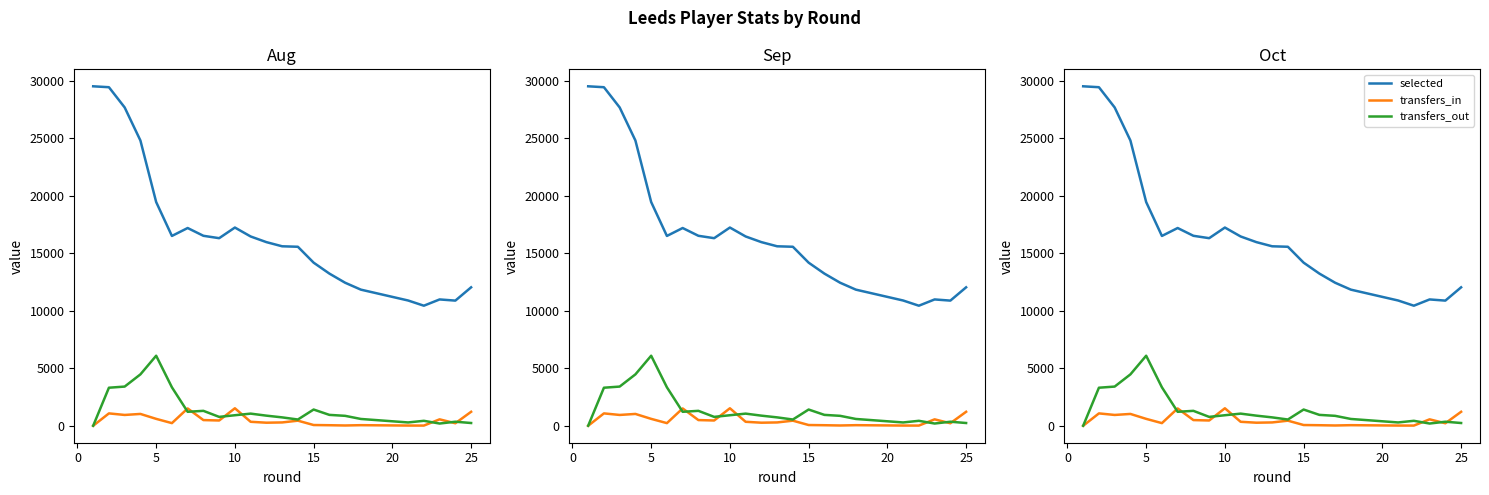

How many data points in transfers_out are above 878?

11